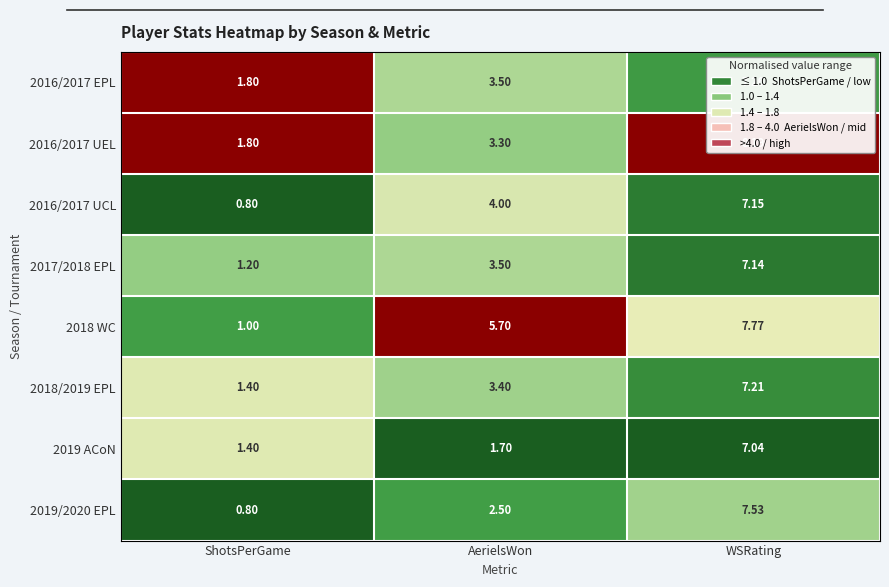

Where does the 2016/2017 UEL series first go above 3?

AerielsWon